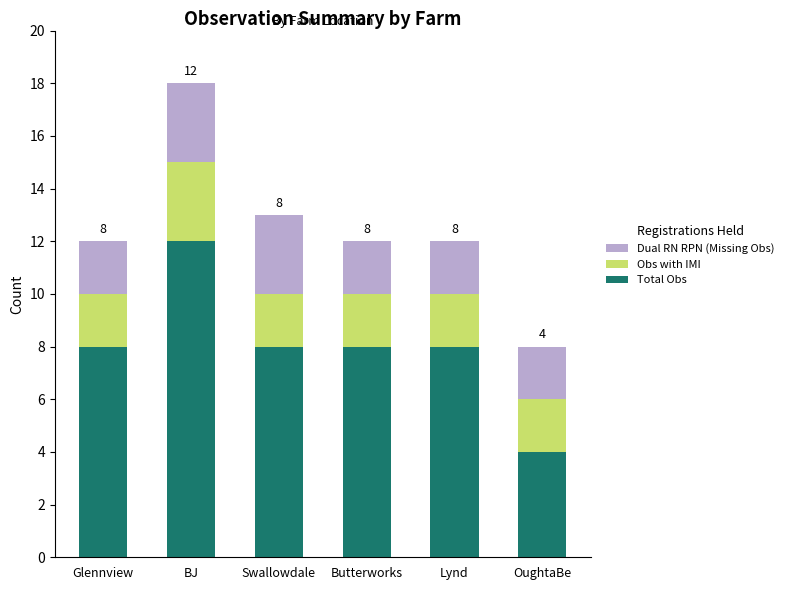

Is it true that Total Obs equals 8 at Butterworks?

True